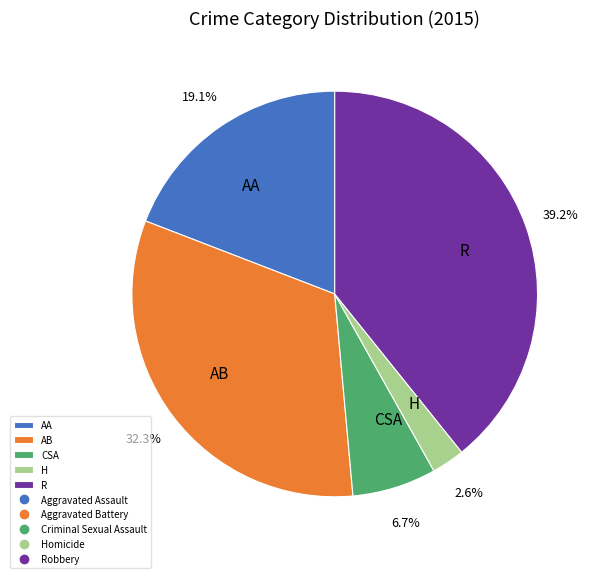

How much of the chart is everything except R?

60.8%